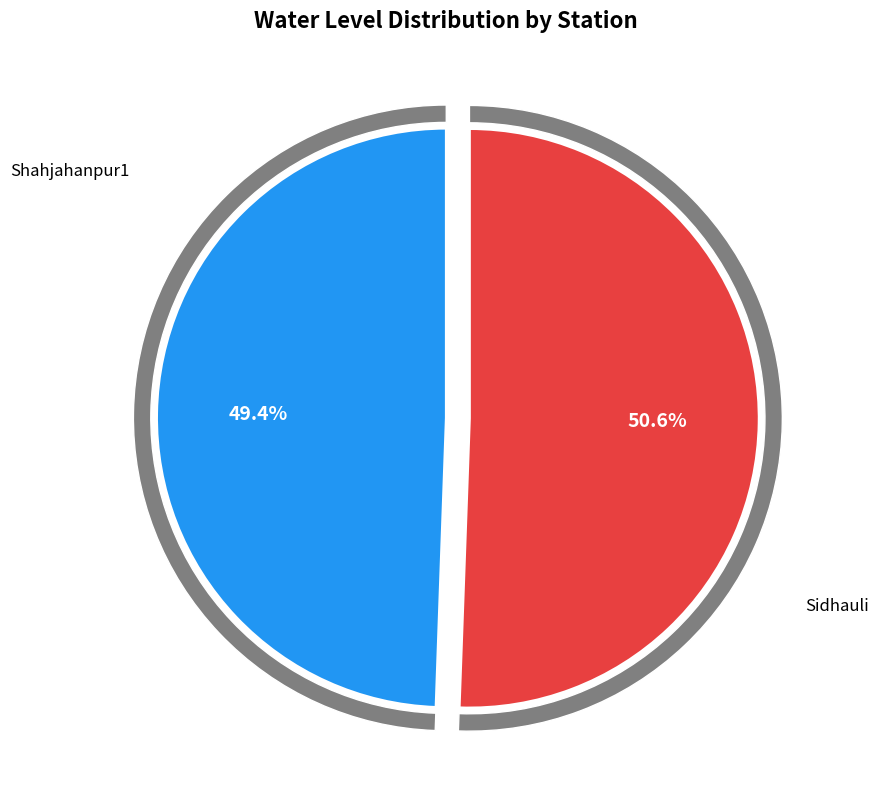

What is the change in value from Shahjahanpur1 to Sidhauli?

+0.1